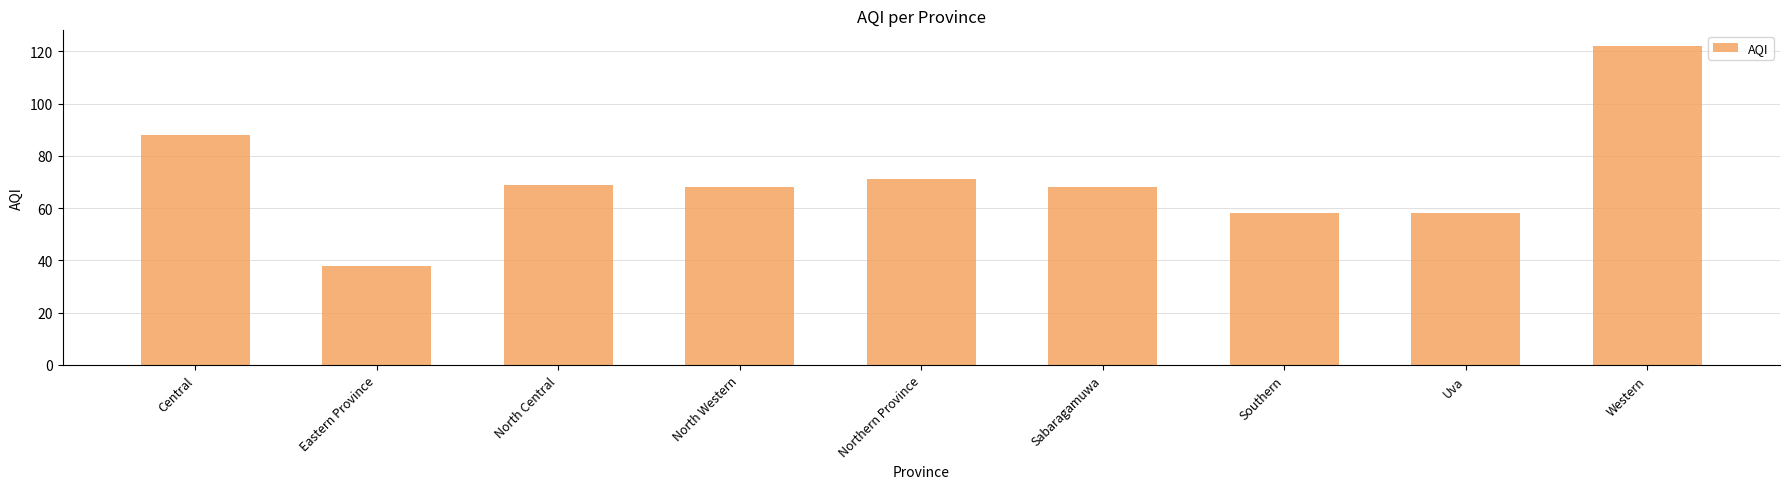

What is the approximate value at Southern?

58